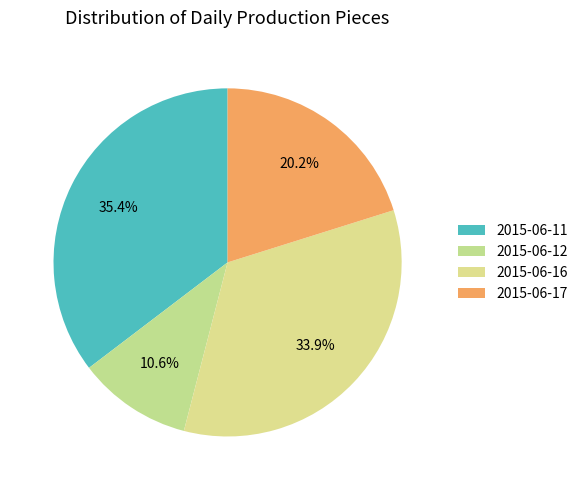

What percentage is the 2015-06-11 slice, to the nearest percent?

35%